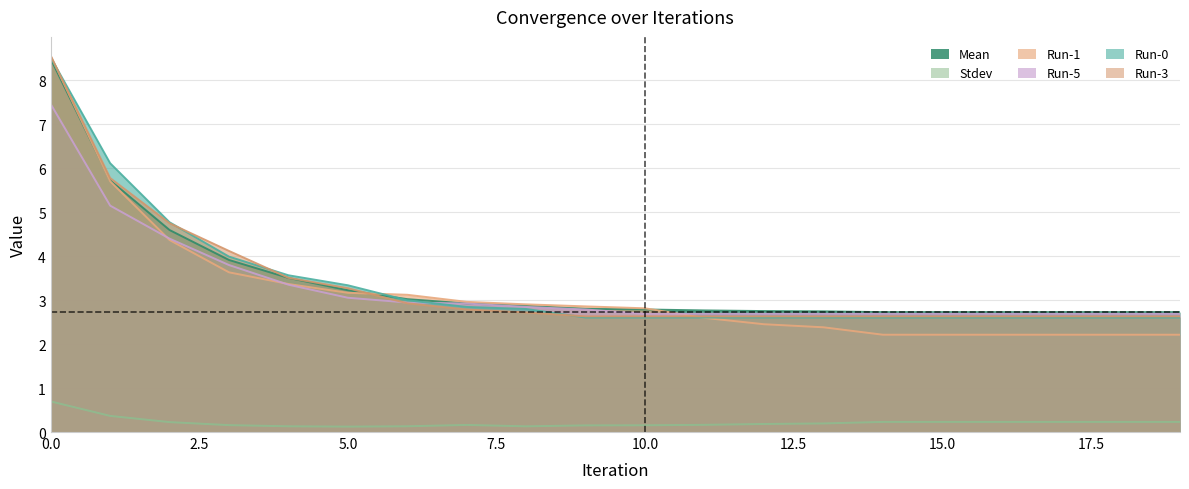

Reading right to left, extract all data points from this chart.

Mean: 2.7	2.7	2.7	2.7	2.7	2.7	2.7	2.8	2.8	2.8	2.8	2.9	2.9	3.0	3.2	3.5	3.9	4.6	5.7	8.5
Stdev: 0.2	0.2	0.2	0.2	0.2	0.2	0.2	0.2	0.2	0.2	0.2	0.1	0.2	0.1	0.1	0.1	0.2	0.2	0.4	0.7
Run-1: 2.2	2.2	2.2	2.2	2.2	2.2	2.4	2.5	2.6	2.8	2.9	2.9	3.0	3.1	3.2	3.4	3.6	4.4	5.7	8.6
Run-5: 2.7	2.7	2.7	2.7	2.7	2.7	2.7	2.7	2.7	2.7	2.8	2.8	2.9	2.9	3.1	3.4	3.8	4.4	5.2	7.5
Run-0: 2.6	2.6	2.6	2.6	2.6	2.6	2.6	2.6	2.6	2.6	2.6	2.8	2.8	3.0	3.3	3.6	4.0	4.8	6.1	8.5
Run-3: 2.6	2.6	2.6	2.6	2.6	2.6	2.6	2.6	2.6	2.6	2.6	2.7	2.8	2.9	3.3	3.5	4.1	4.8	5.8	8.6